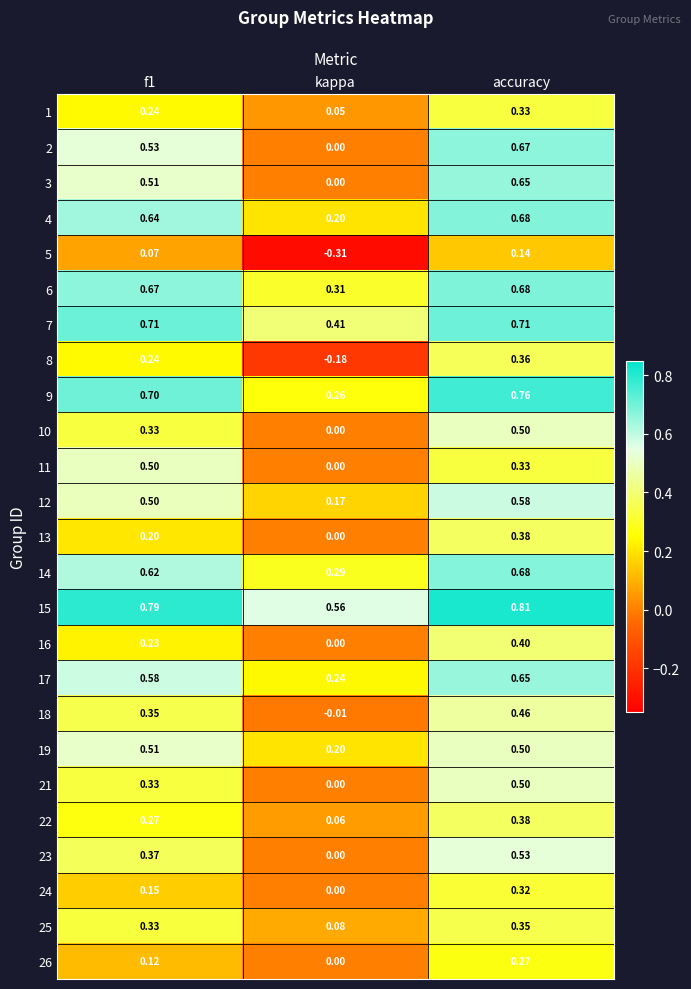

At which label does 18 reach its minimum?

kappa